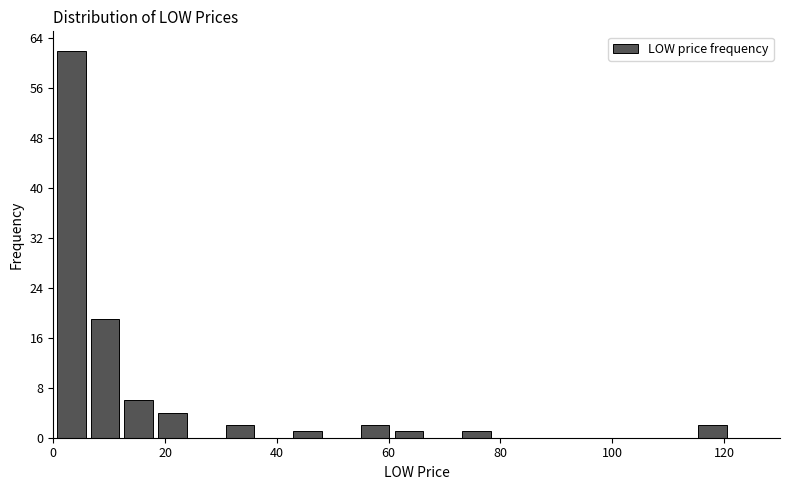

Read against the x-axis, roughly where is the centre of the tallest bar?

4